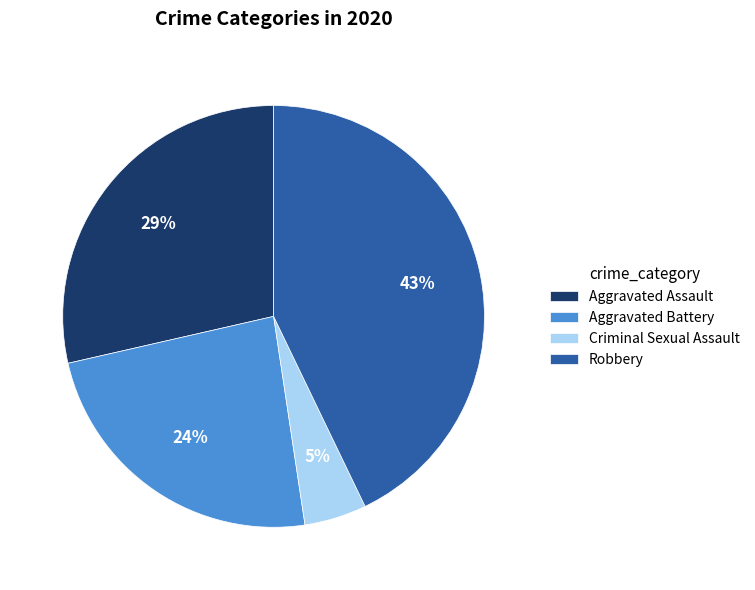

Rank the categories by value from lowest to highest.

Criminal Sexual Assault, Aggravated Battery, Aggravated Assault, Robbery